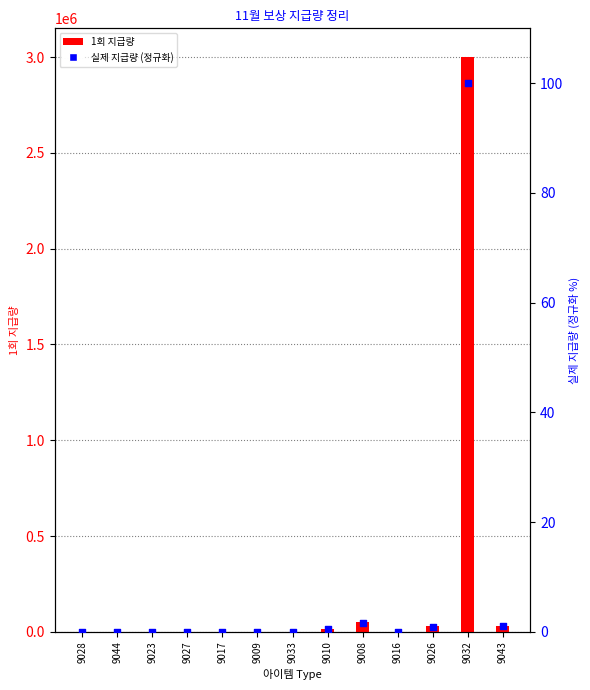

Which series contains the lowest Y value?

실제 지급량 (정규화)